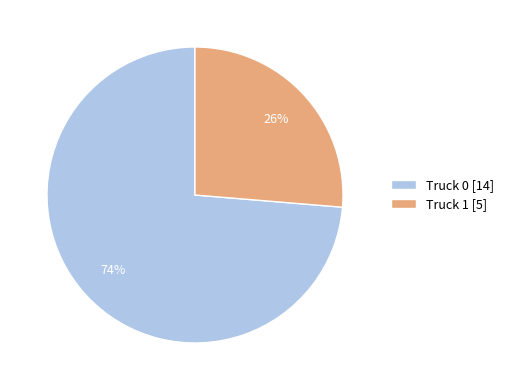

The Truck 1 slice represents 15% of the pie. True or false?

False